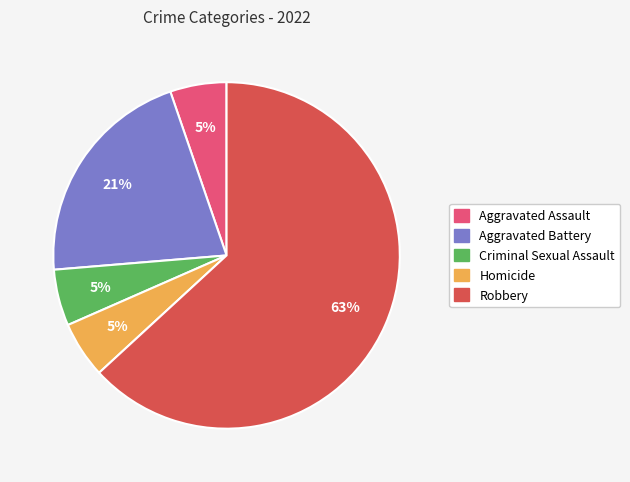

To the nearest percent, what is the combined percentage of Aggravated Assault and Aggravated Battery?

26%